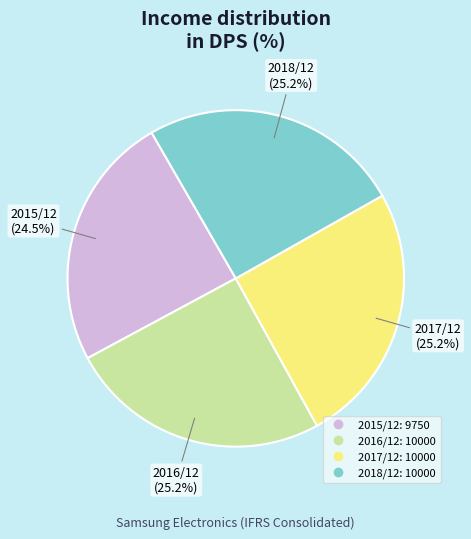

True or false: 2018/12 accounts for 35% of the total.

False